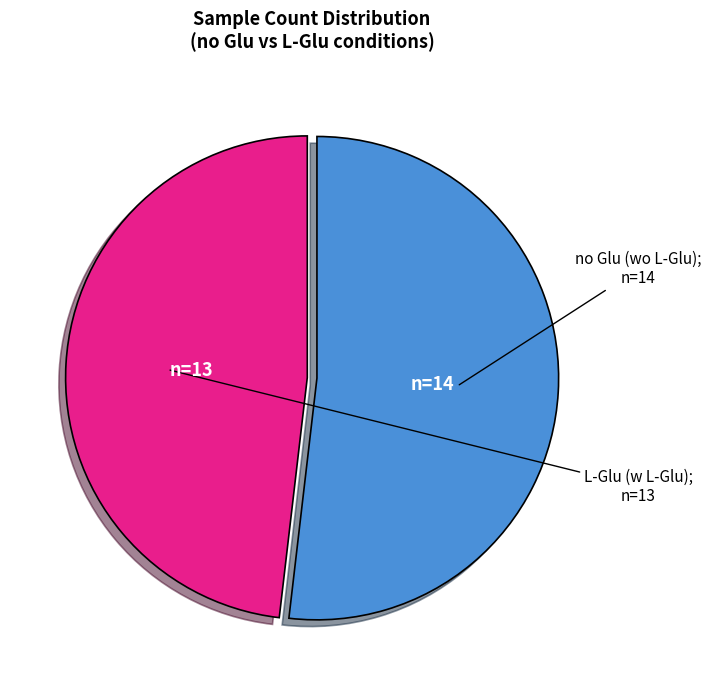

Is there any slice that represents more than half of the pie?

Yes